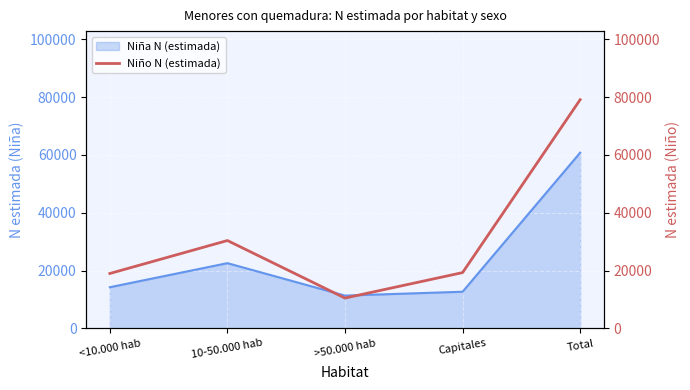

What is the difference between the maximum and second lowest values?

60139